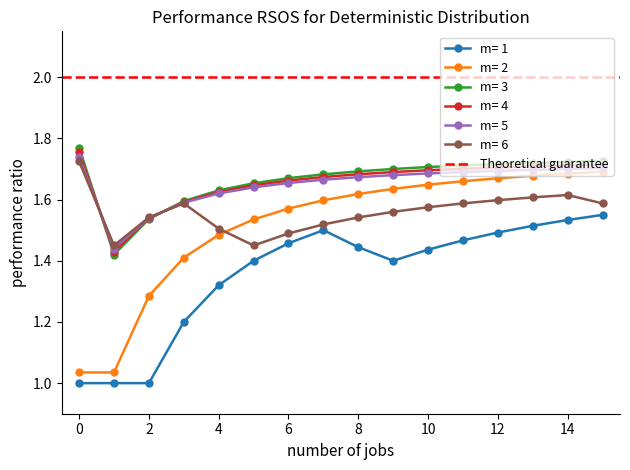

True or false: m= 1 and m= 3 intersect in this chart.

False